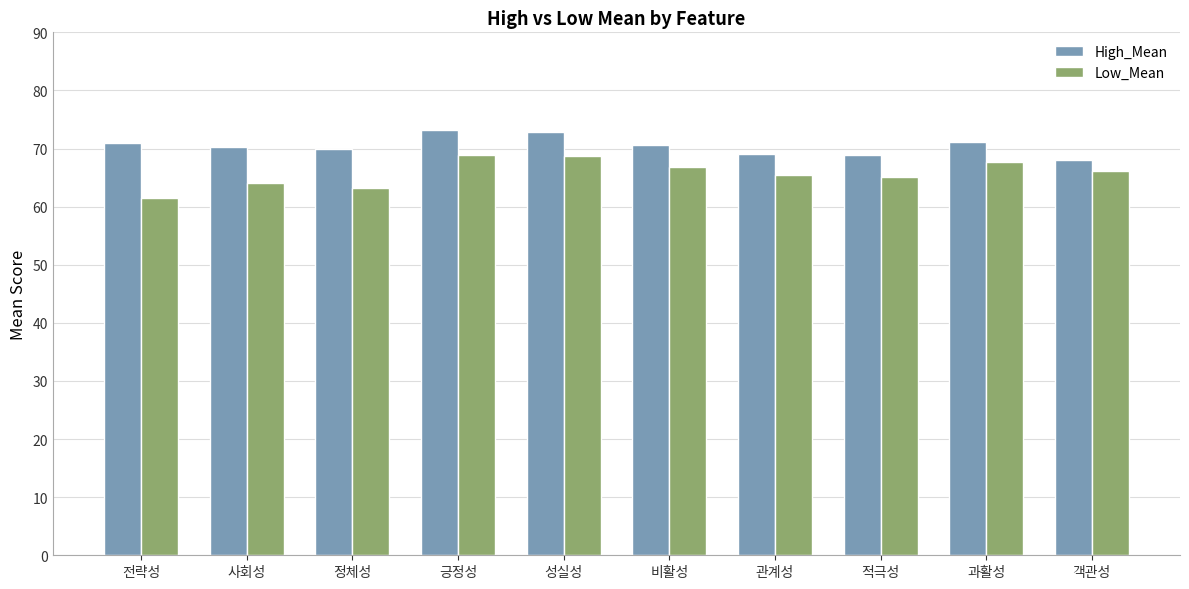

What is the total value across all series at 비활성?

137.4